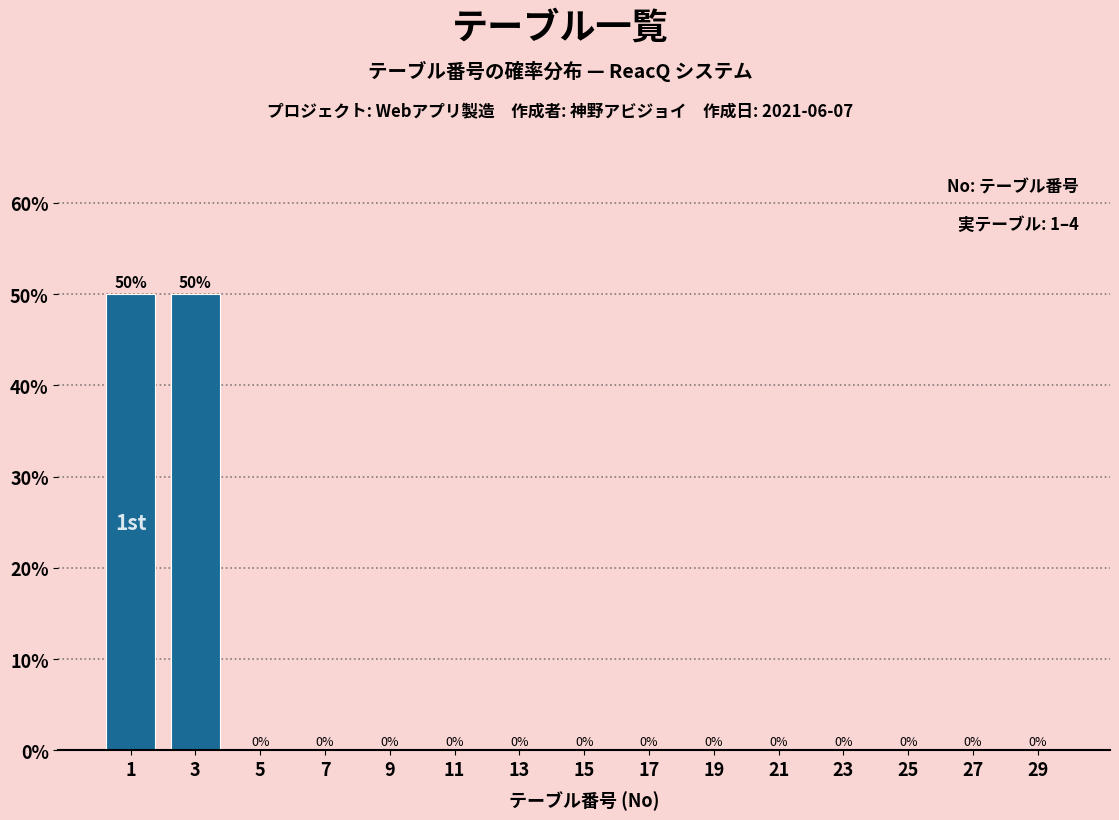

Reading right to left, what are all the values shown in this chart?

29=0	27=0	25=0	23=0	21=0	19=0	17=0	15=0	13=0	11=0	9=0	7=0	5=0	3=50	1=50